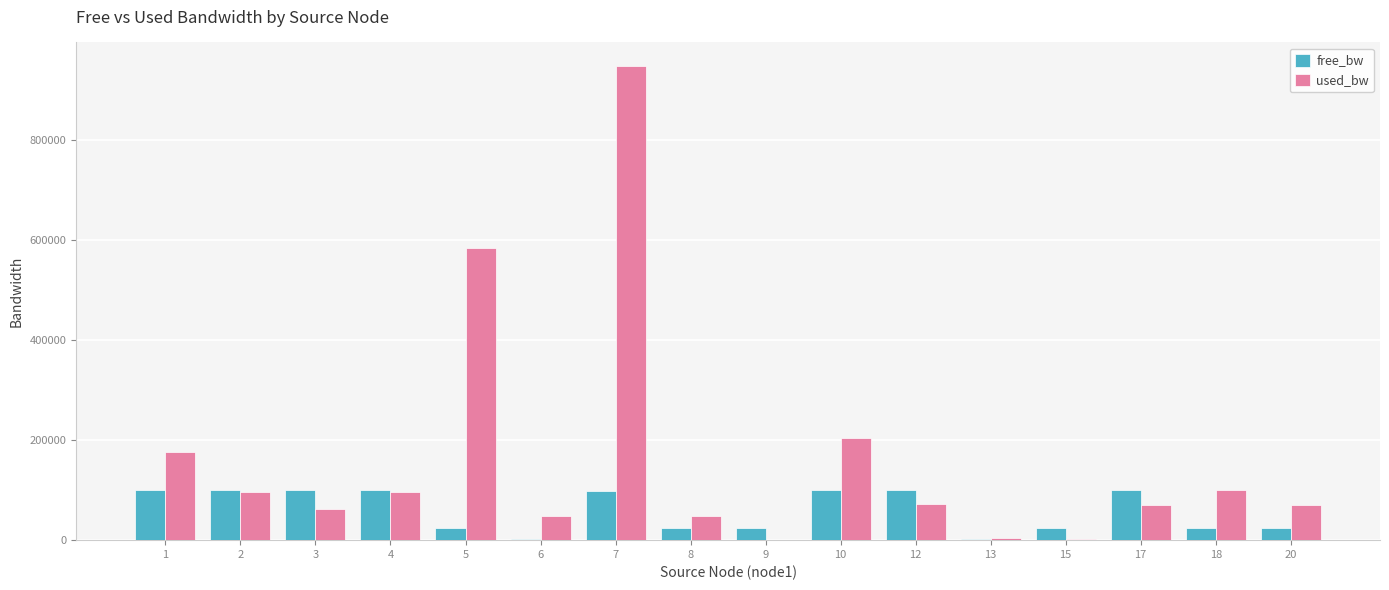

The value of used_bw at 1 is 176546.2. True or false?

True